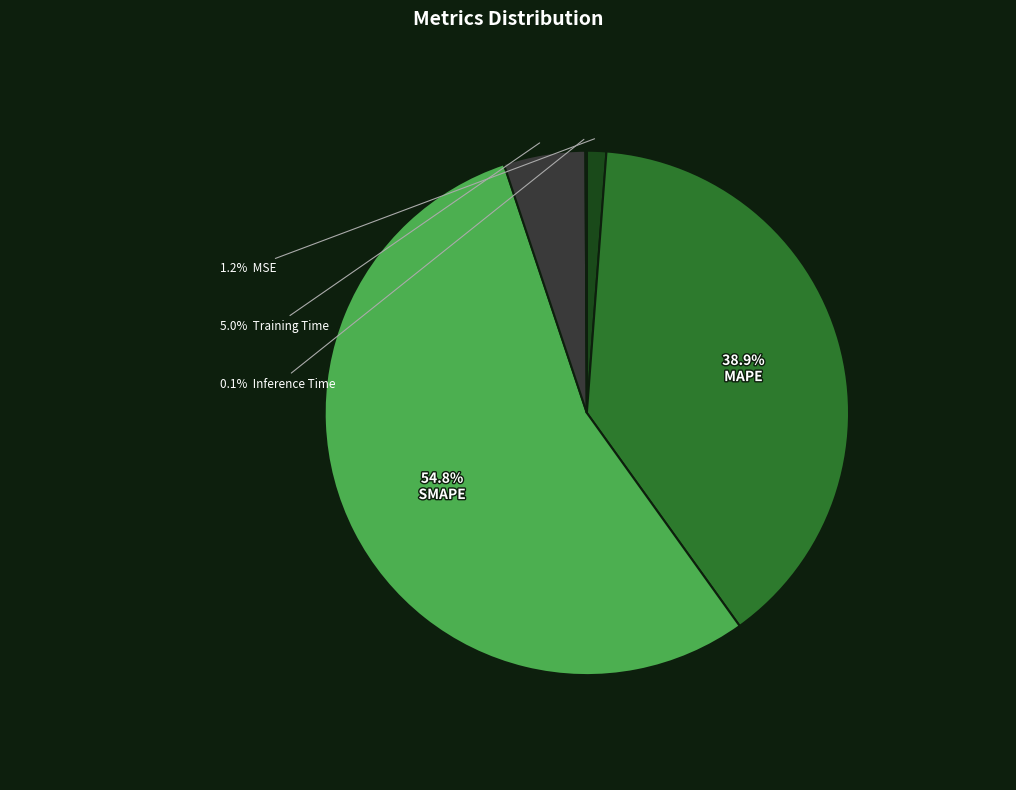

Is there any slice that represents more than half of the pie?

Yes